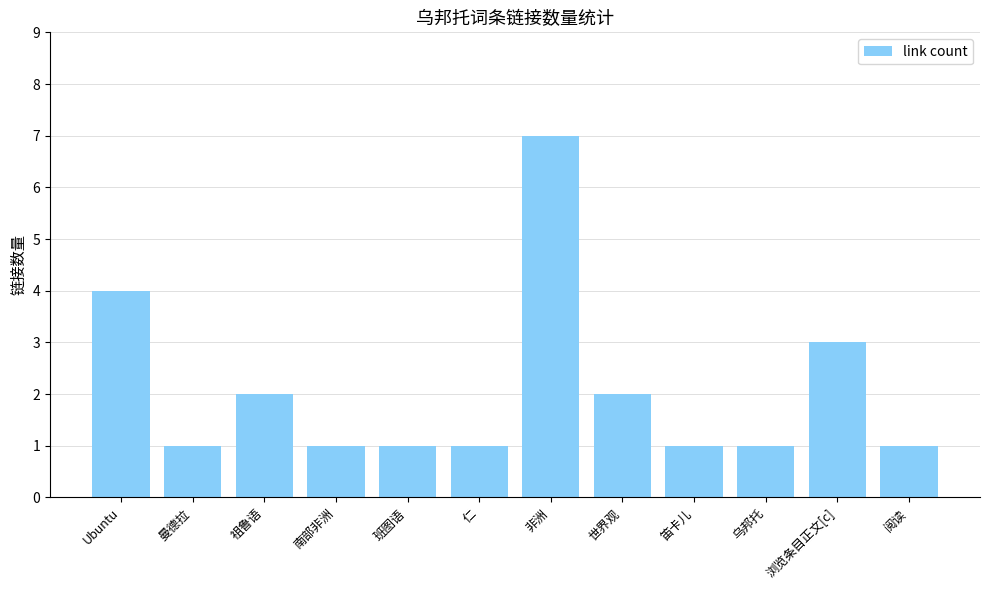

Which has a higher value, 南部非洲 or 世界观?

世界观